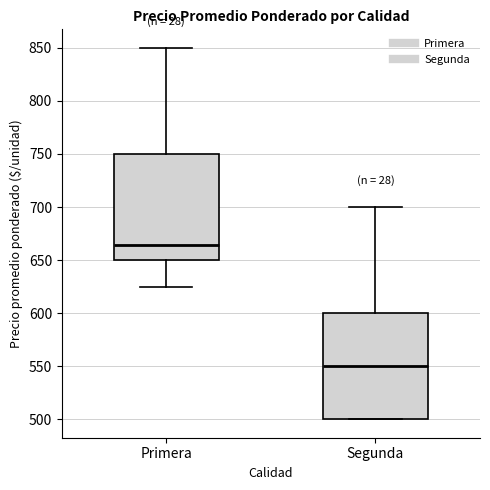

Where is the upper edge of the box for Segunda on the y-axis? The values are not printed on the chart, so give them approximately, as read against the axis.

600